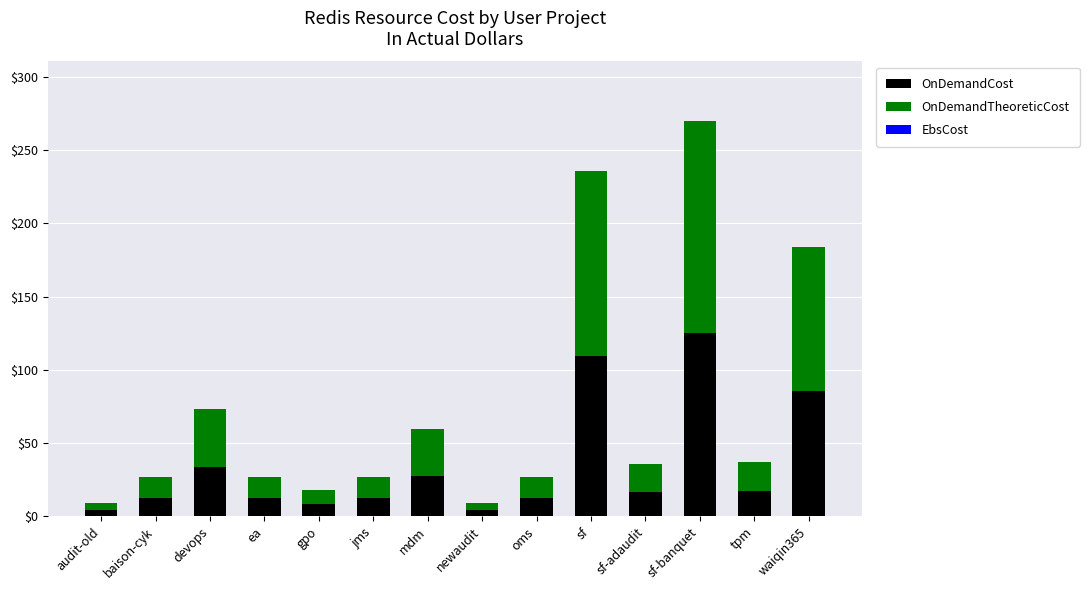

Does the chart contain any negative values?

No